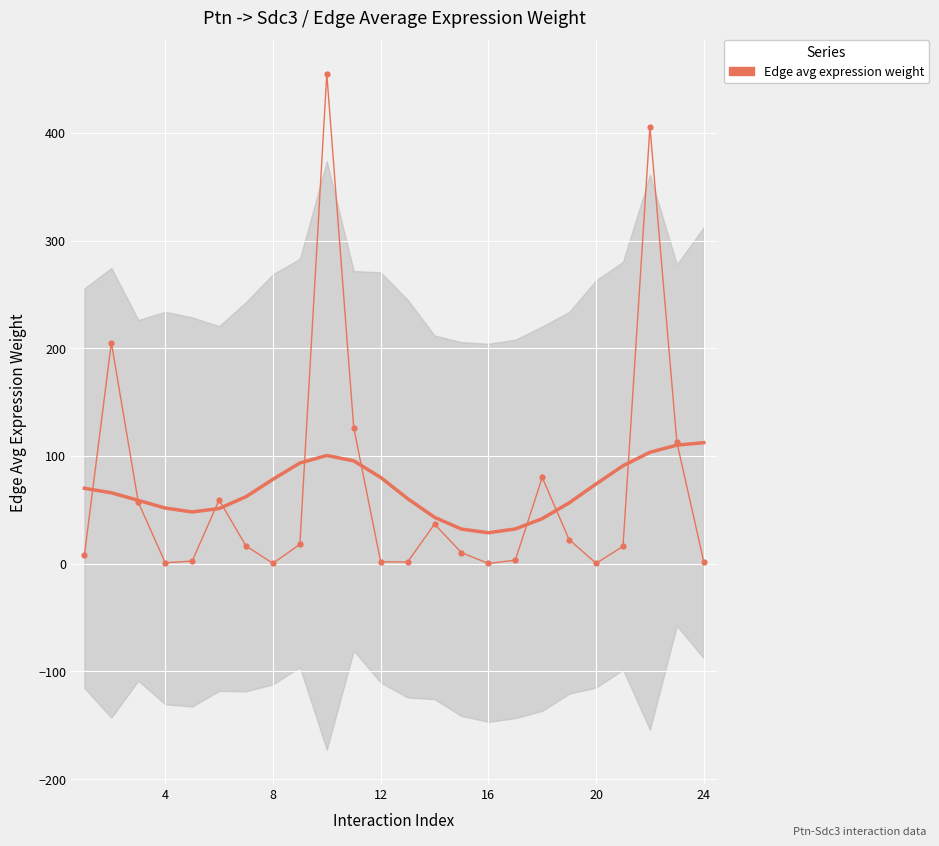

What is the minimum value shown in the chart?

0.1